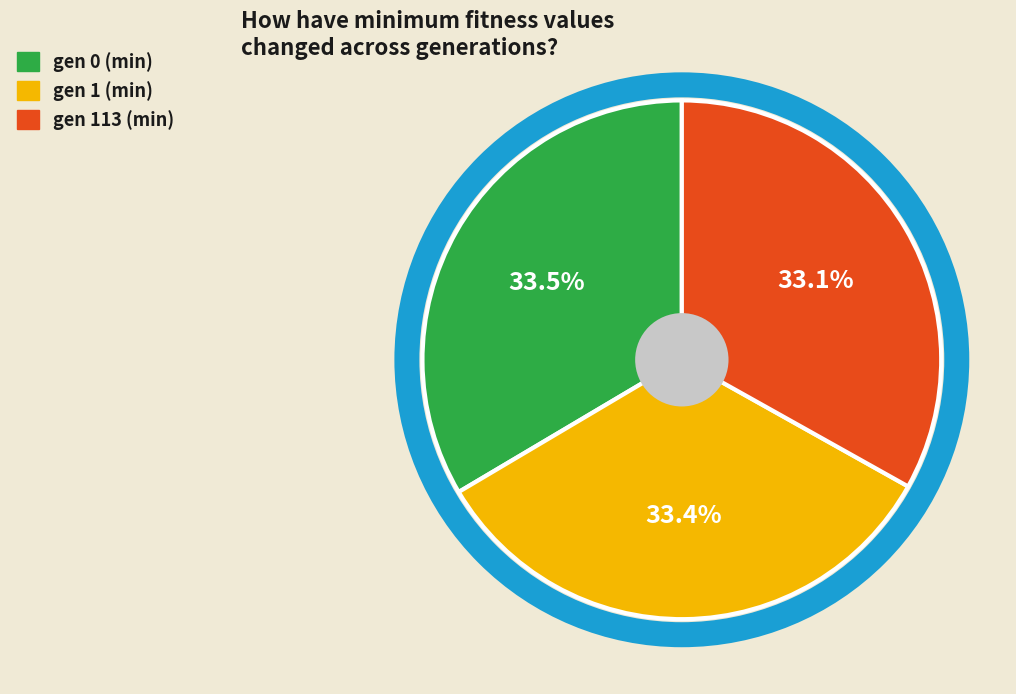

Is there any slice that represents more than half of the pie?

No